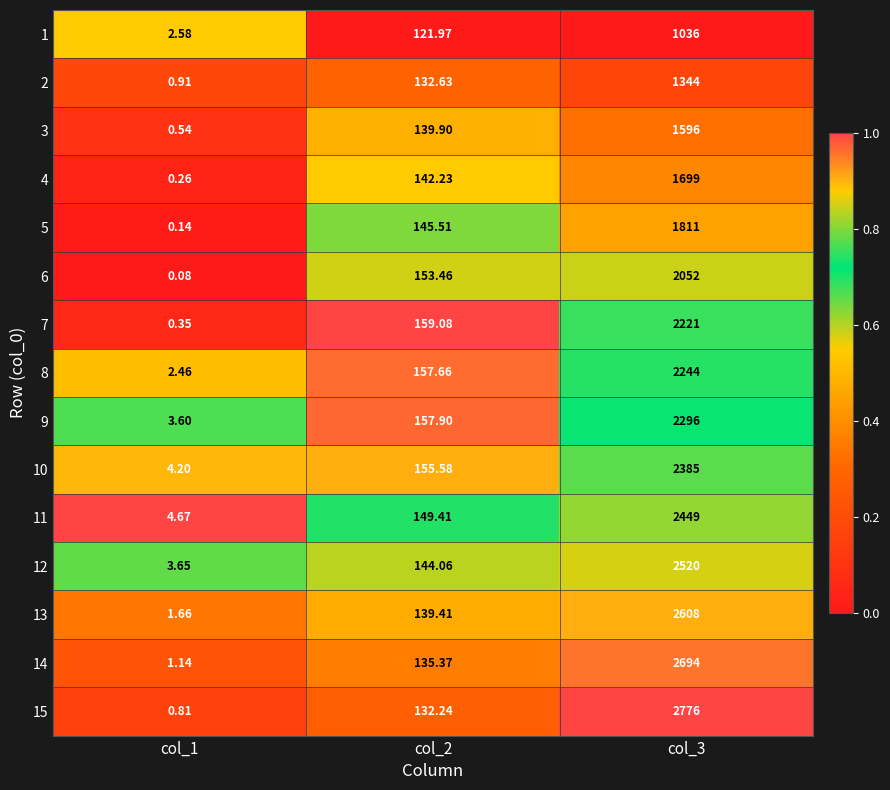

Which has a higher value, col_3 or col_2?

col_3